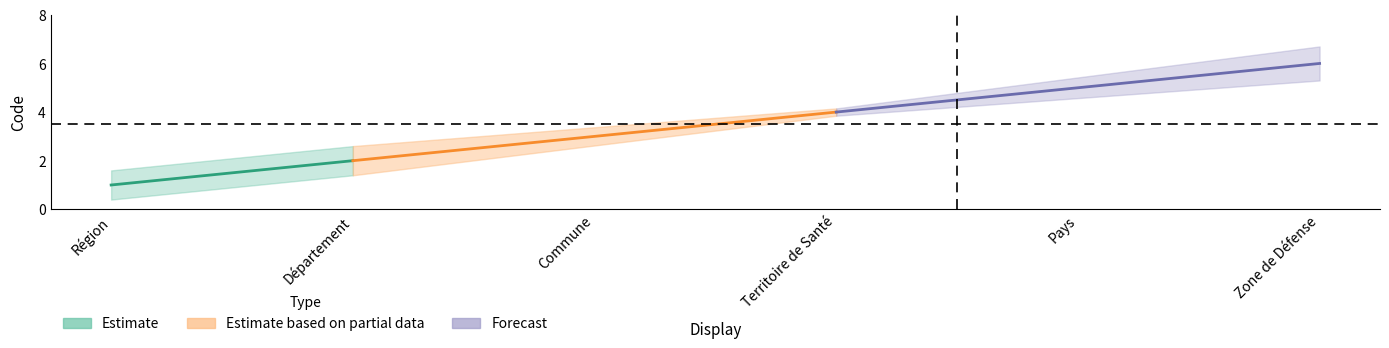

Rank the categories by value from lowest to highest.

Région, Département, Commune, Territoire de Santé, Pays, Zone de Défense